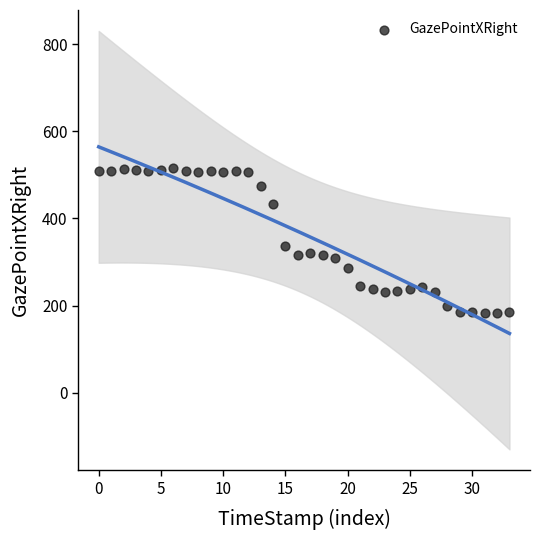

What is the range of Y values (max minus min)?

332